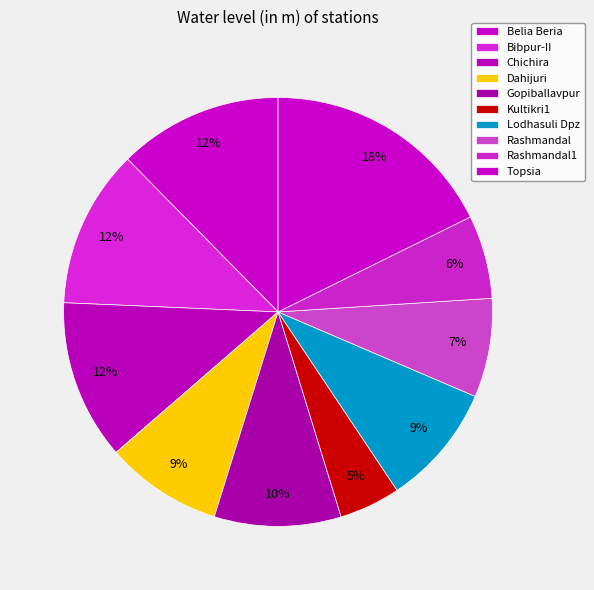

What percentage is NOT represented by Kultikri1?

95.4%